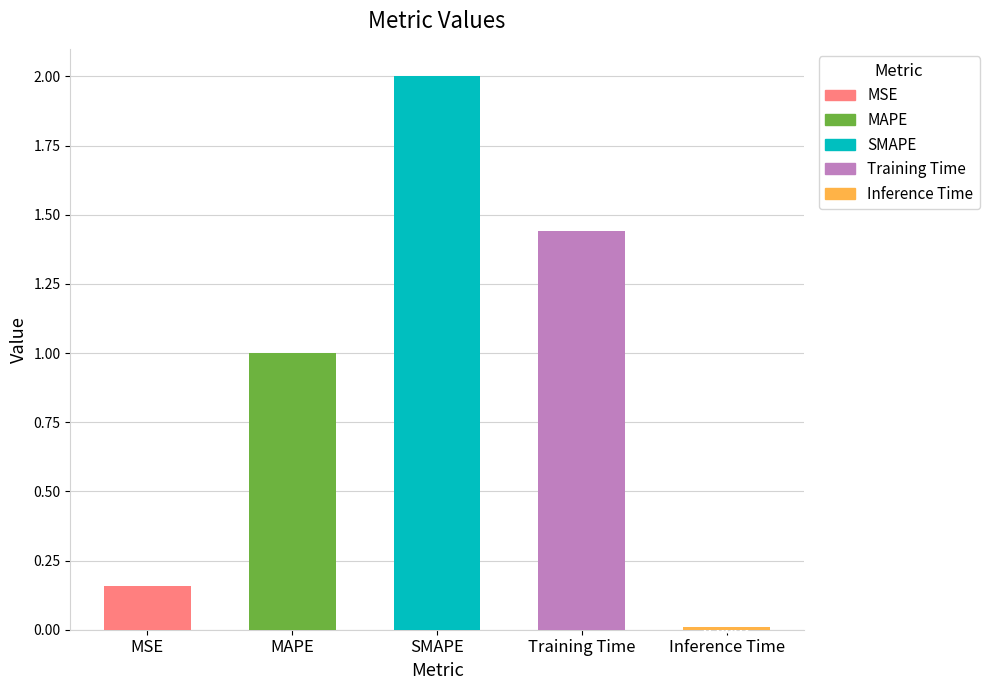

Reading left to right, transcribe all the data shown in this chart.

0.2	1.0	2.0	1.4	0.0